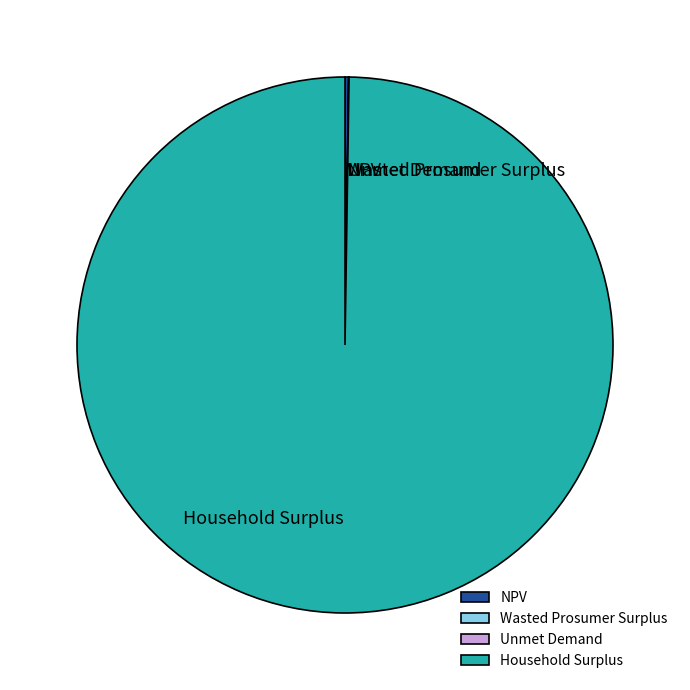

Which slice is the largest?

Household Surplus